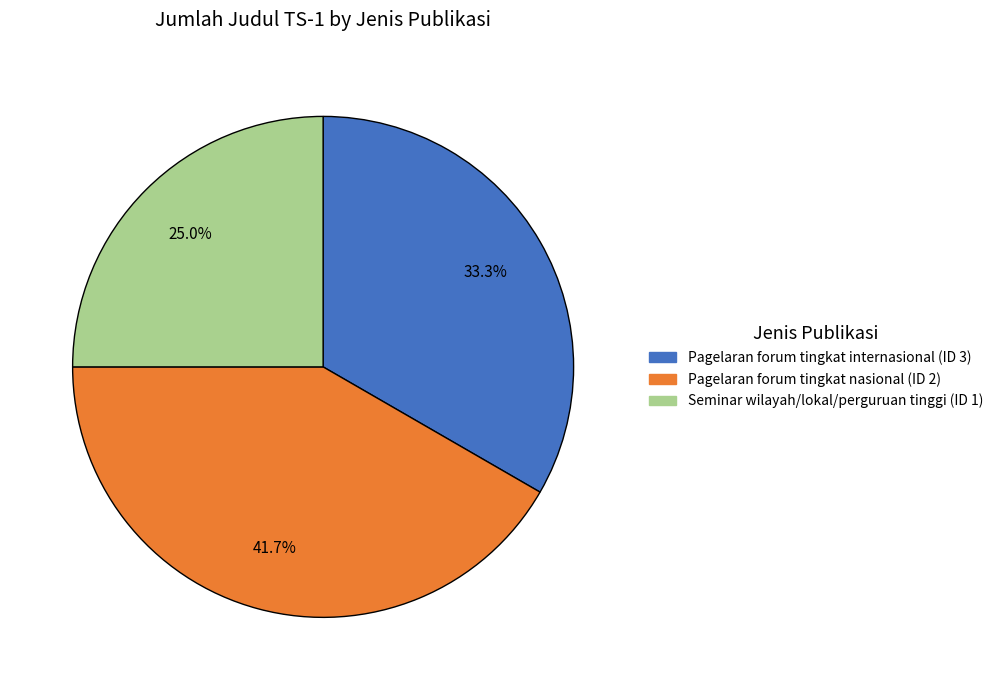

How many slices are in this pie chart?

3